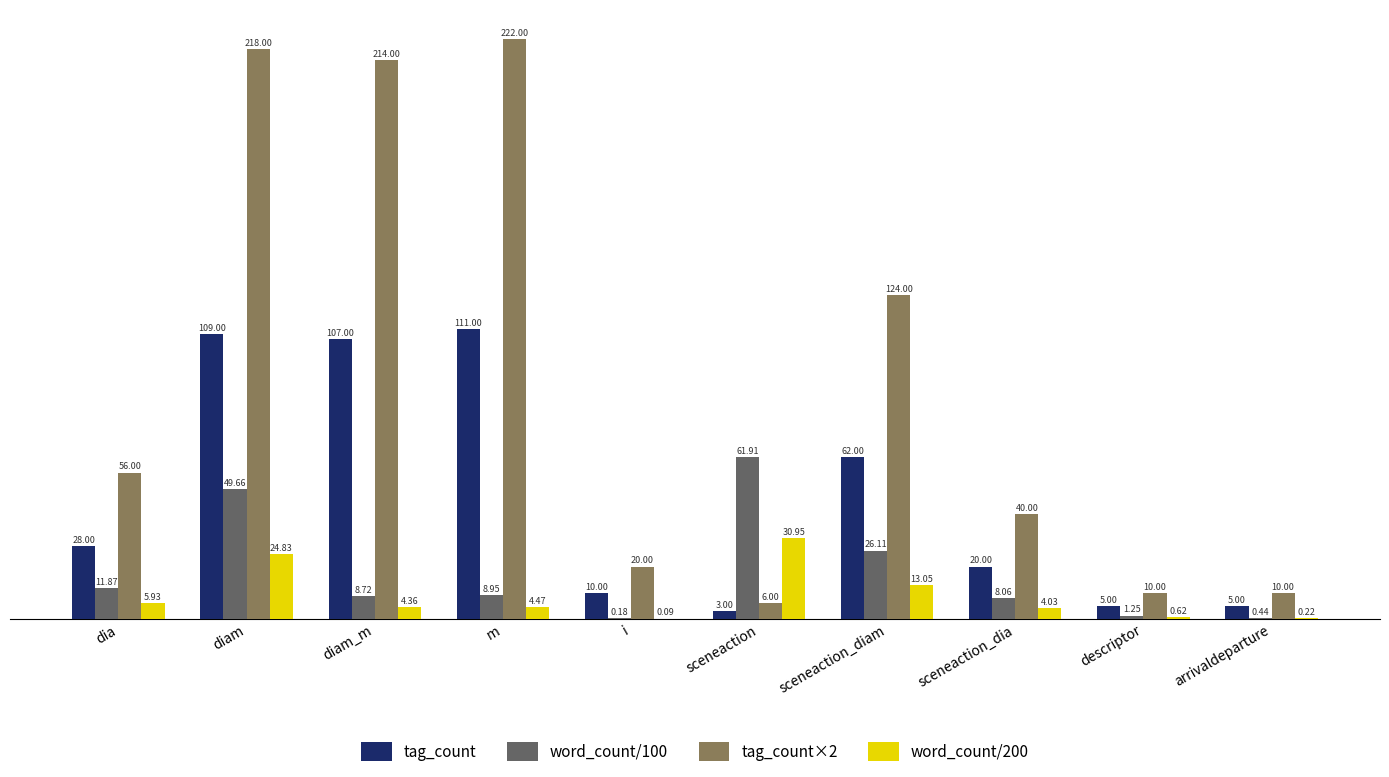

Which series has the largest total across all categories?

tag_count×2